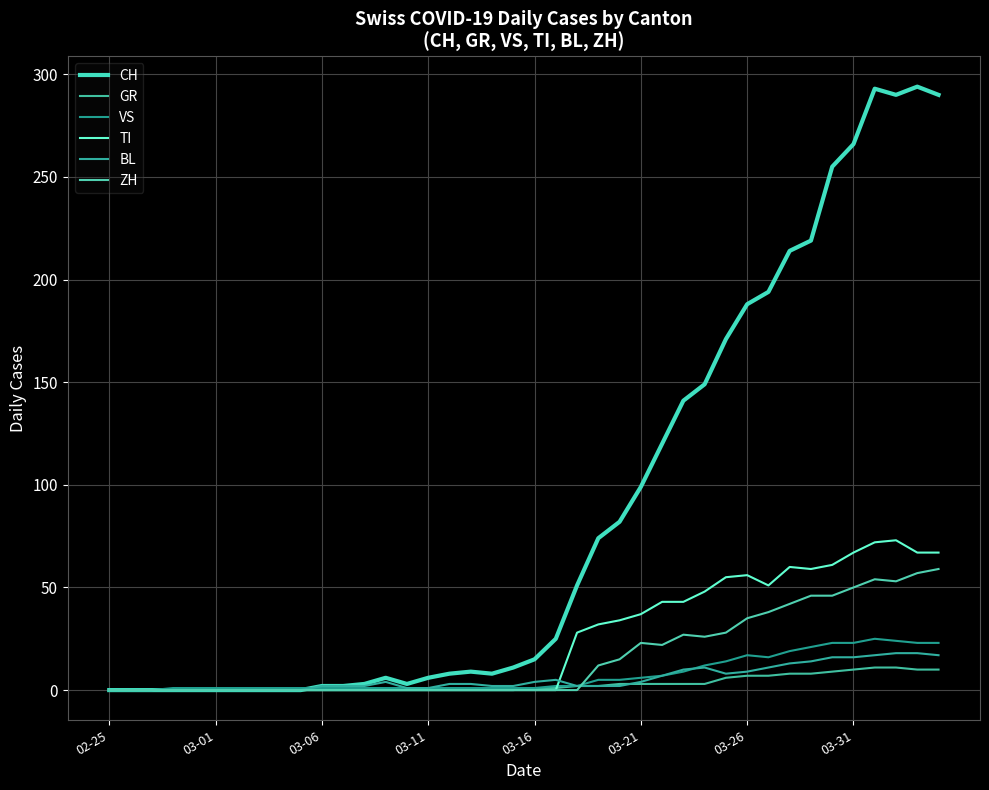

Which series has the widest spread of values?

CH